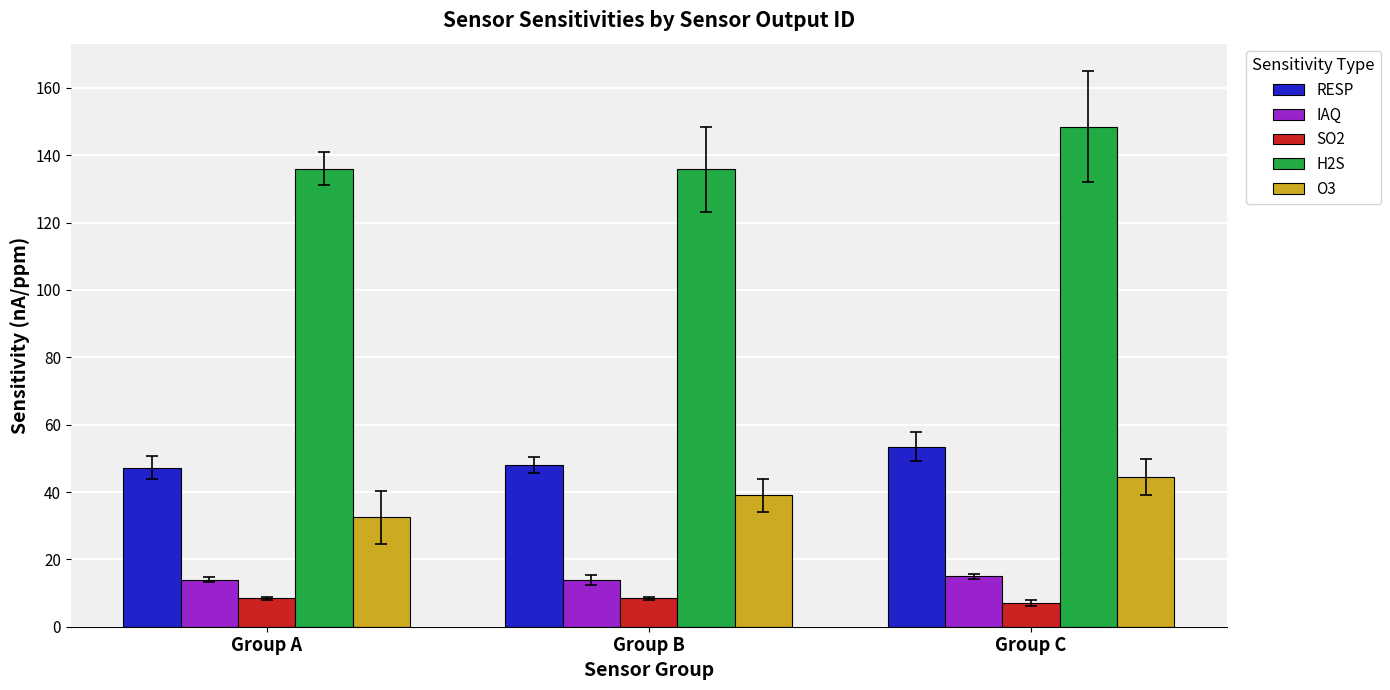

Count the SO2 values in the range 6 to 8.

1